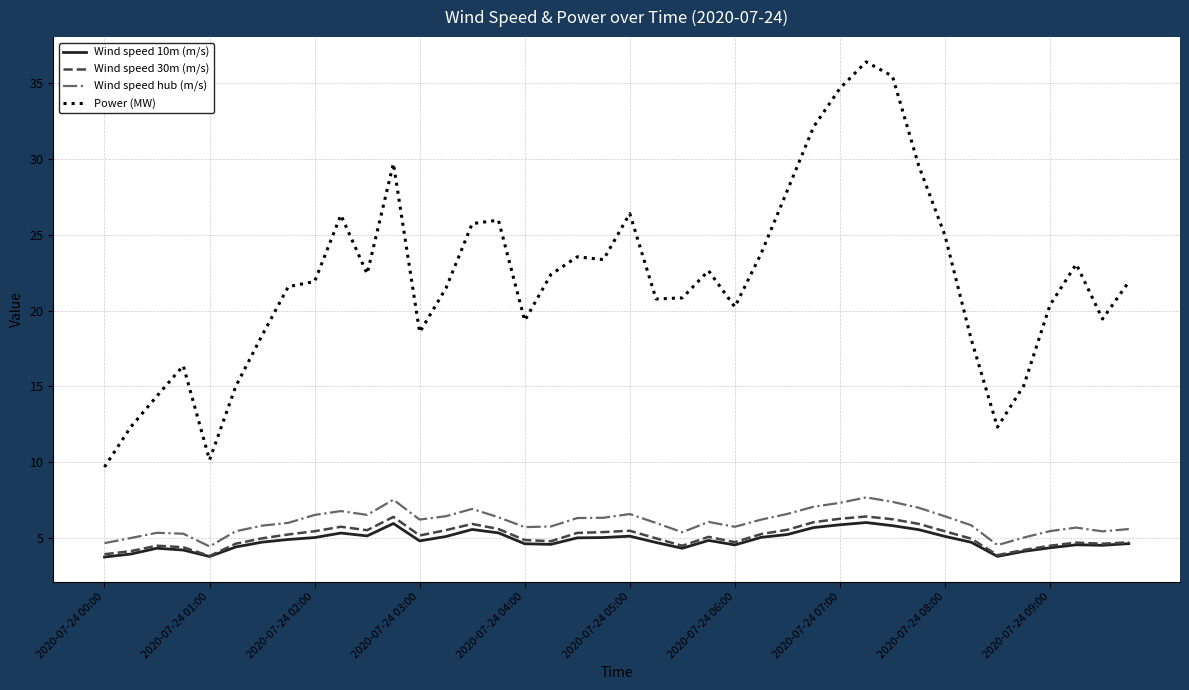

True or false: Wind speed 30m (m/s) has more than 0 points higher than both neighbors.

True